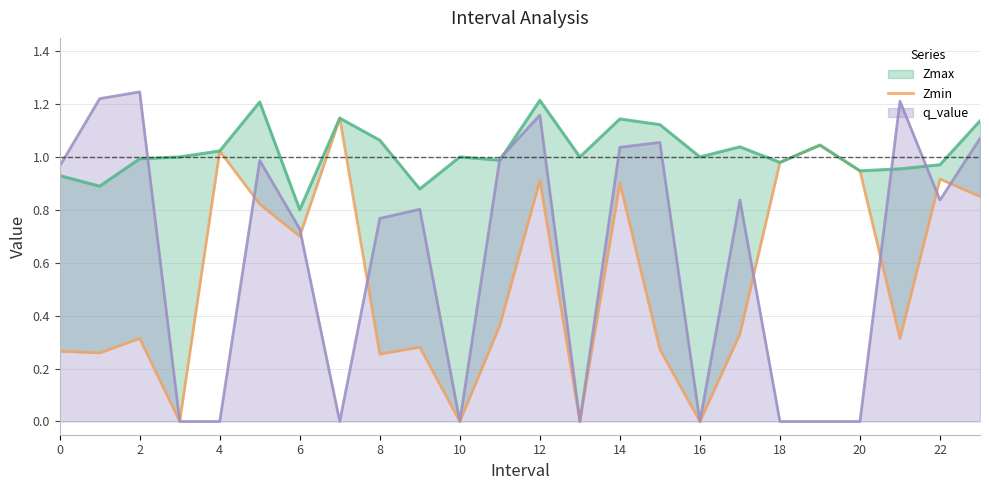

Reading left to right, extract all data points from this chart.

0.3	0.3	0.3	0.0	1.0	0.8	0.7	1.1	0.3	0.3	0.0	0.4	0.9	0.0	0.9	0.3	0.0	0.3	1.0	1.0	0.9	0.3	0.9	0.9